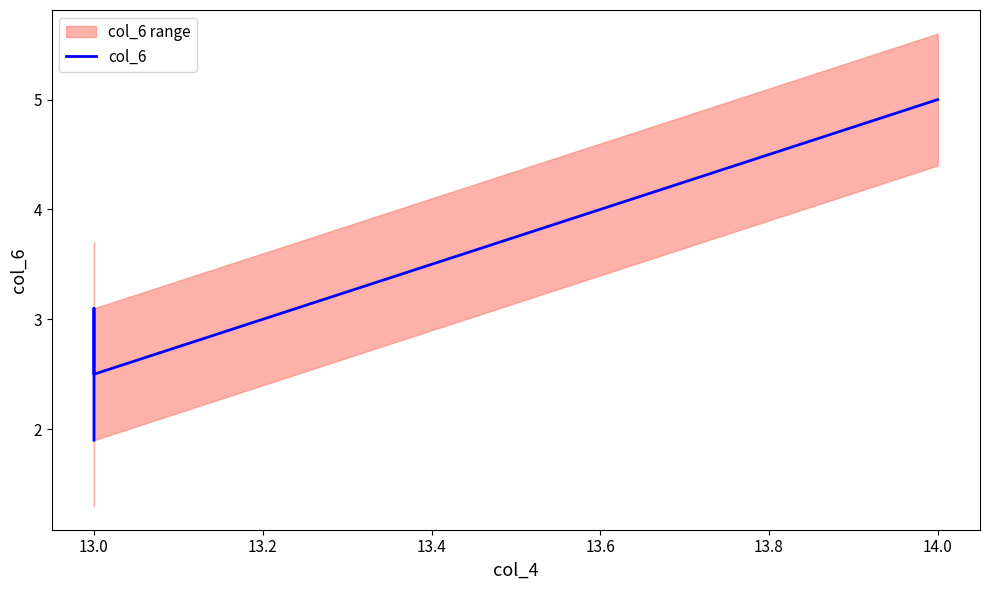

How many lines are shown in the chart?

1